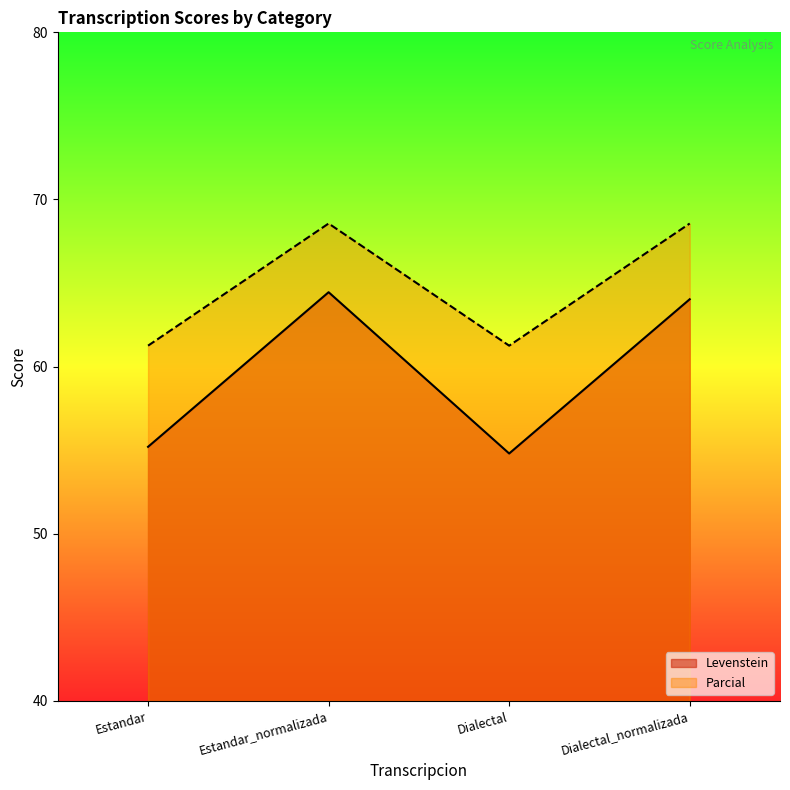

What is the label of the 2nd point from the left?

Estandar_normalizada